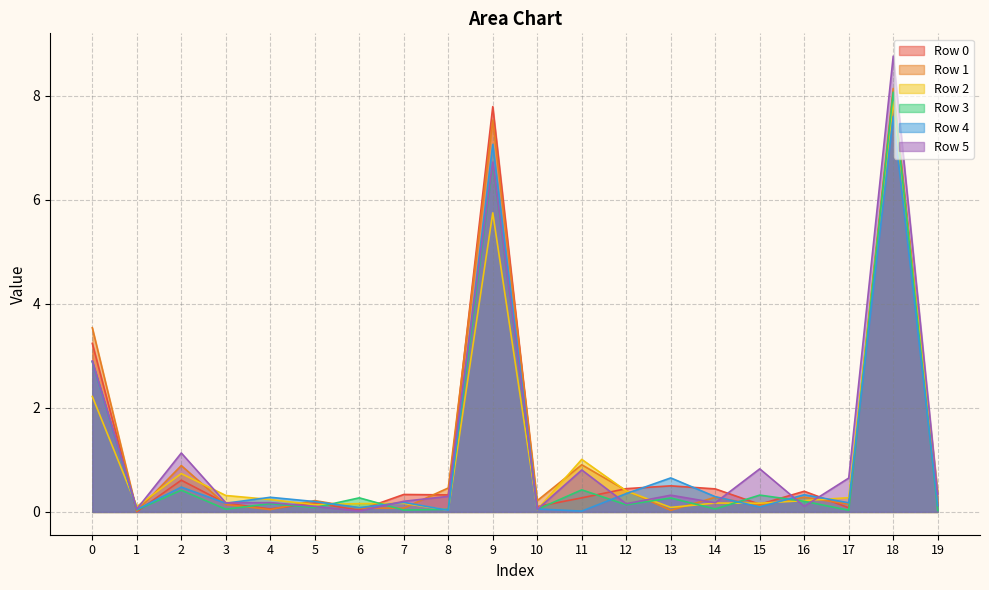

What is the greatest value displayed?

8.8